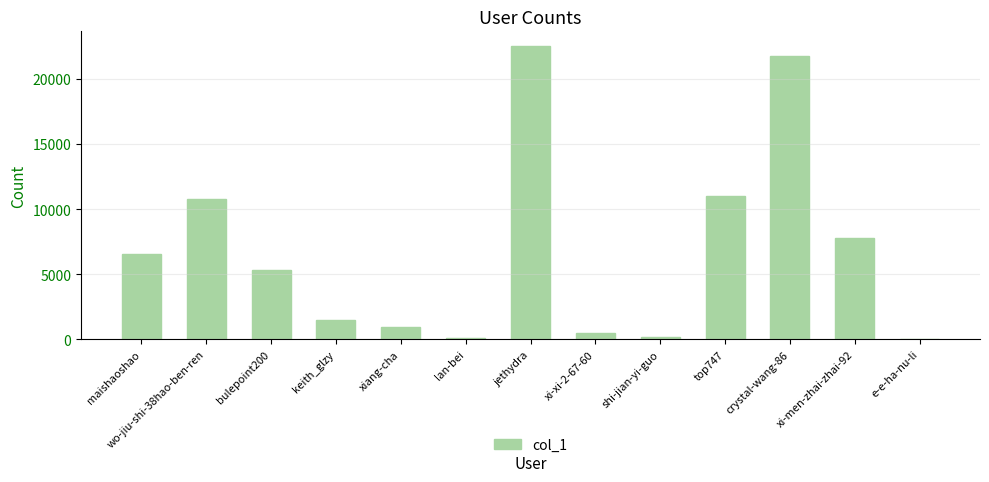

What is the sum of all values?

88930